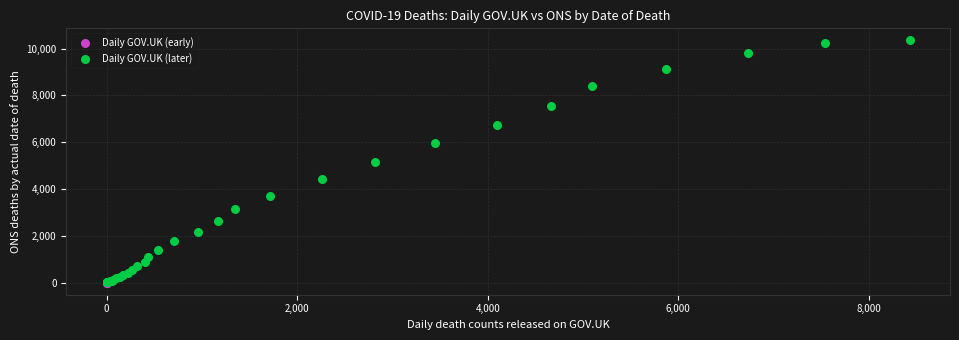

Which series has the largest Y range (max minus min)?

Daily GOV.UK (later)